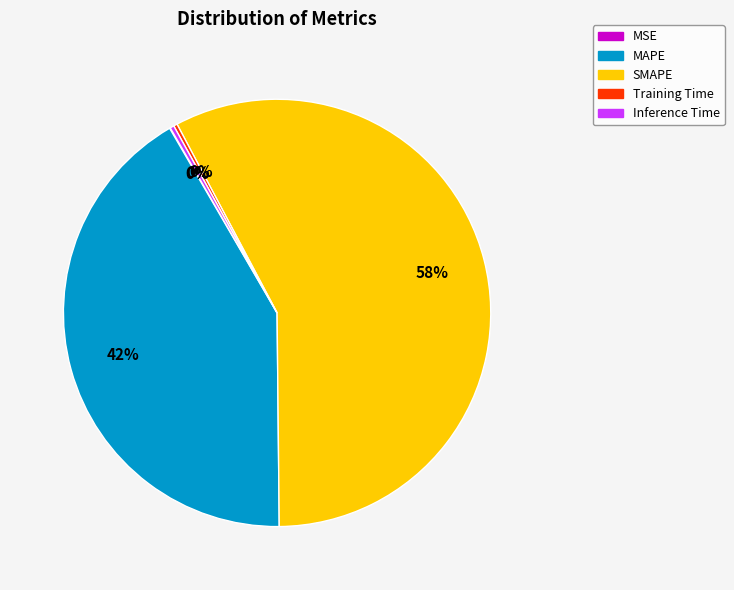

True or false: Inference Time accounts for 0% of the total.

True